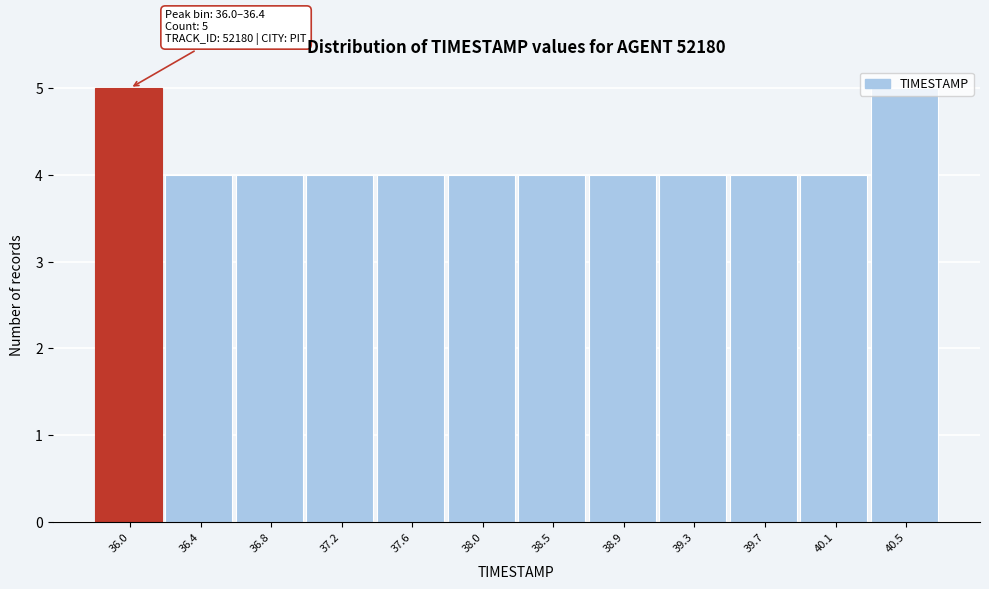

What is the minimum value shown in the chart?

4